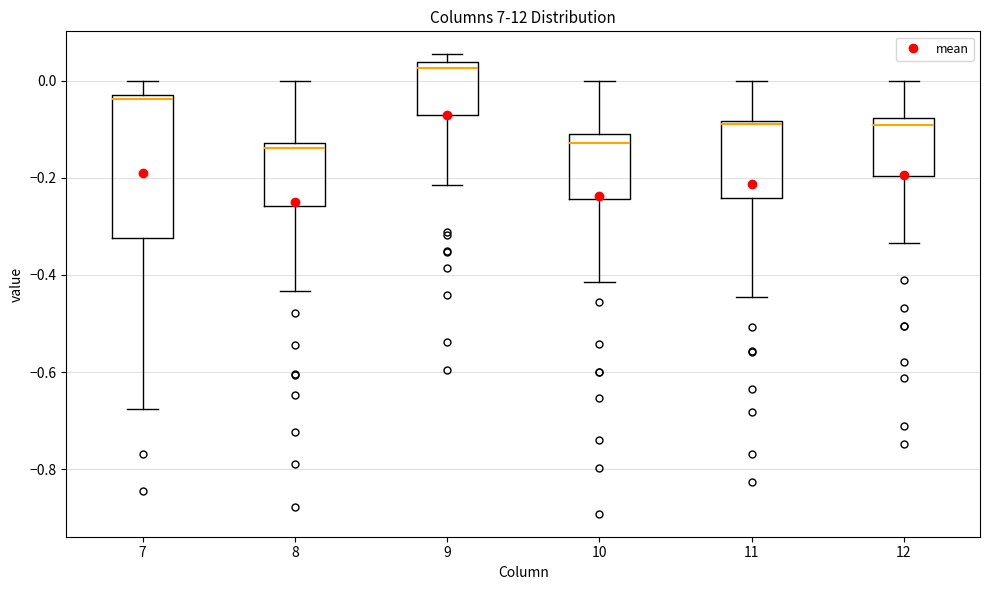

Where is the upper edge of the box at x = 11 on the y-axis? The values are not printed on the chart, so give them approximately, as read against the axis.

-0.08